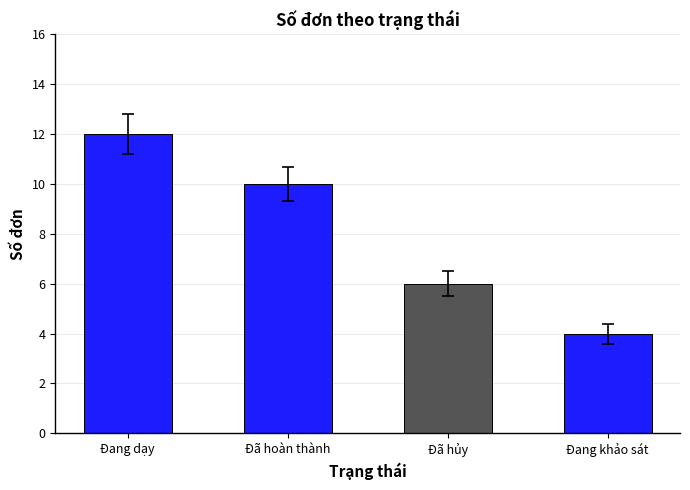

Count the number of data series in this chart.

1